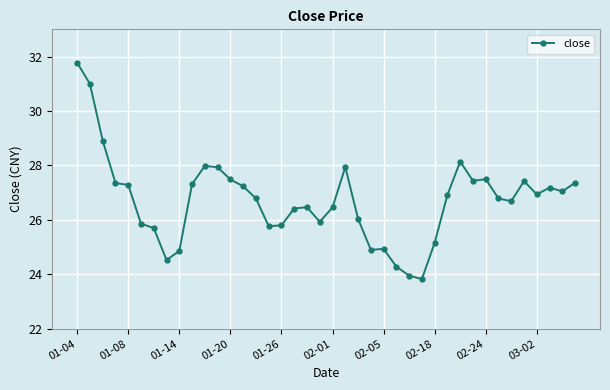

True or false: the data has more than 1 interior local peaks.

True